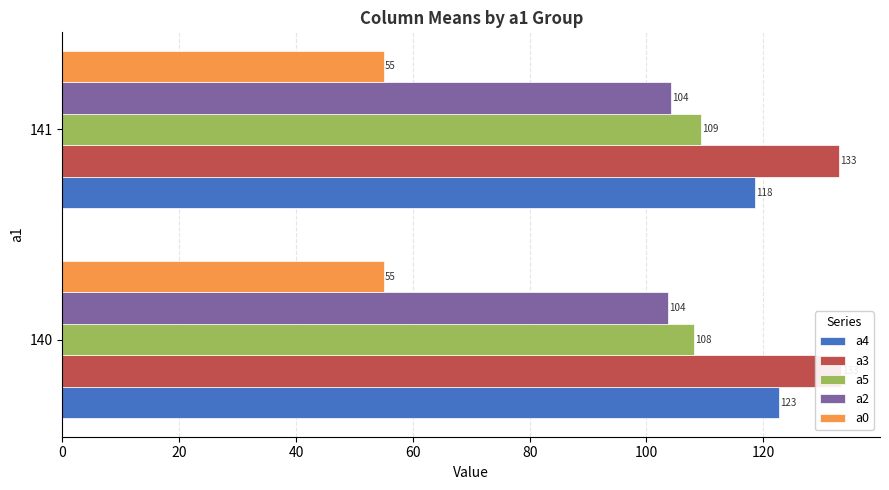

The value of a0 at 140 is 55.1. True or false?

True